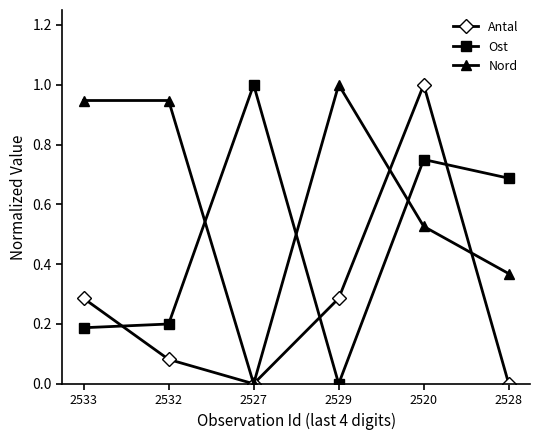

What is the difference between the Nord values at 2533 and 2528?

0.6